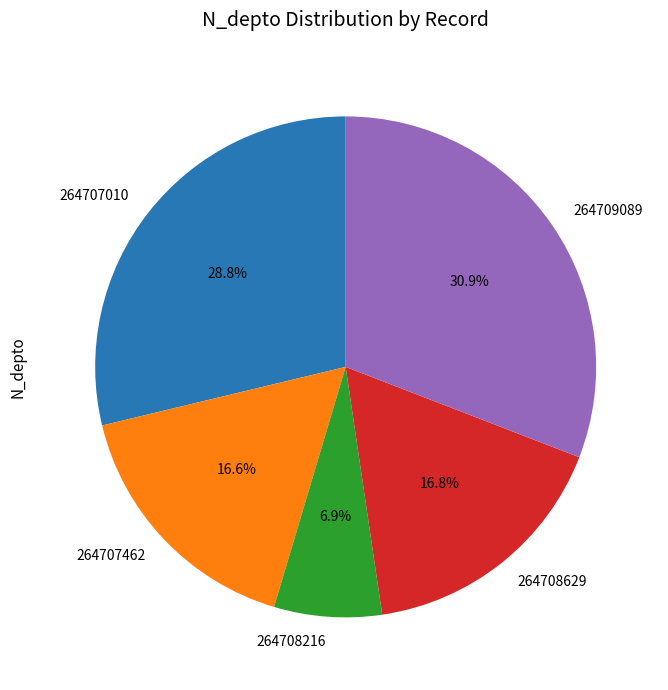

True or false: 264707462 accounts for 28% of the total.

False